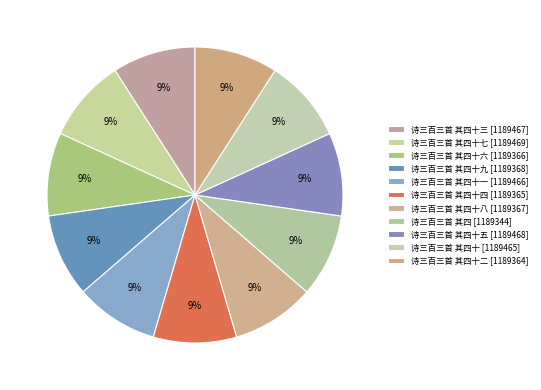

How many segments does this pie chart have?

11